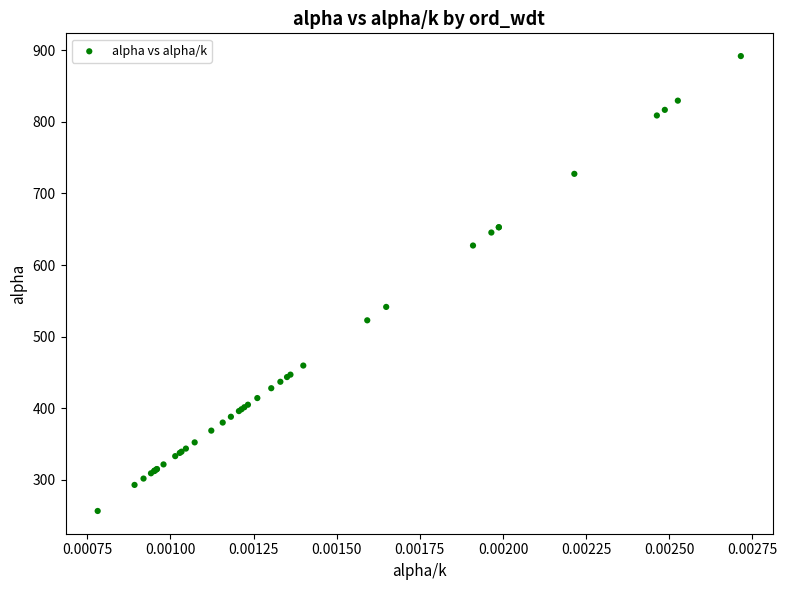

What Y value in the scatter plot is closest to 574?

541.5